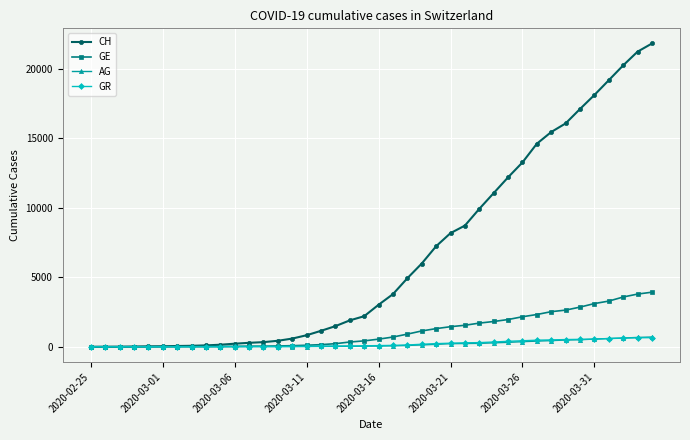

Which series has the largest total across all categories?

CH